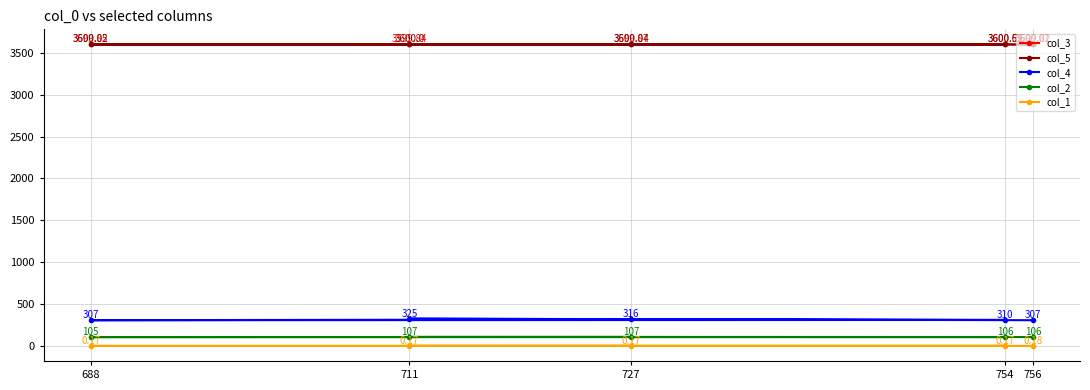

What is the total value across all series at 688?

7612.0